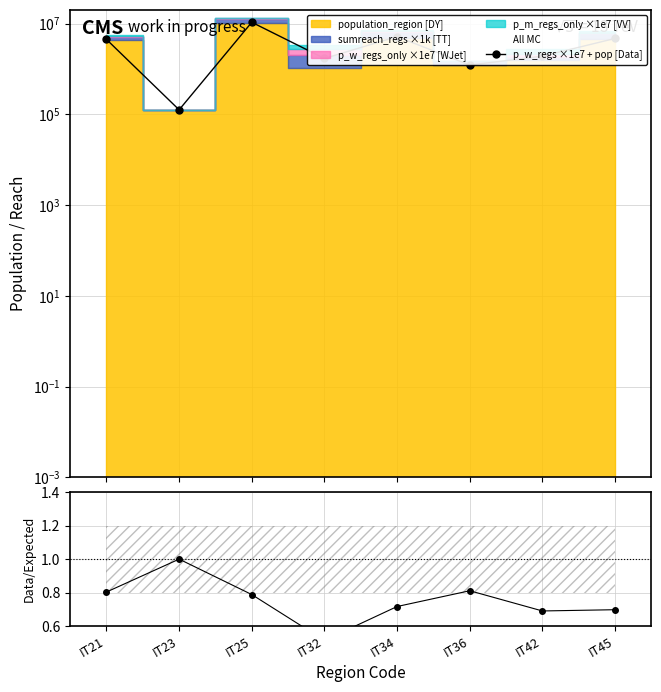

What is the value of the p_w_regs ×1e7 + pop [Data] point at the 7th from the left?

1912085.8